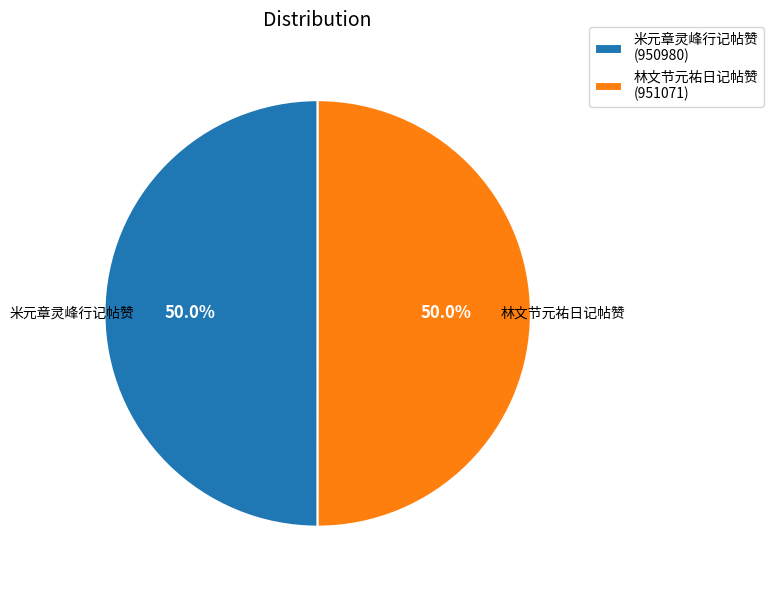

How many segments does this pie chart have?

2